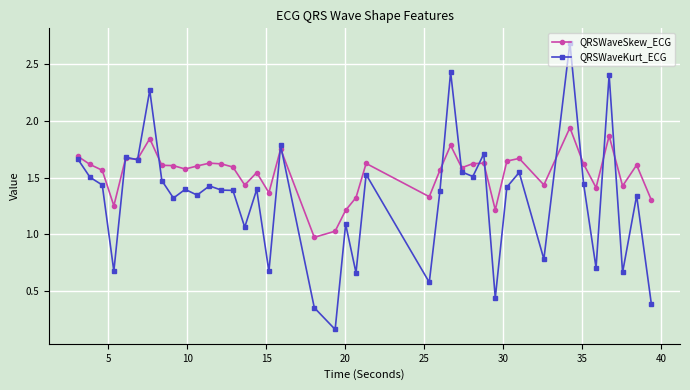

What is the value of the QRSWaveSkew_ECG point at the 21st from the left?

1.2